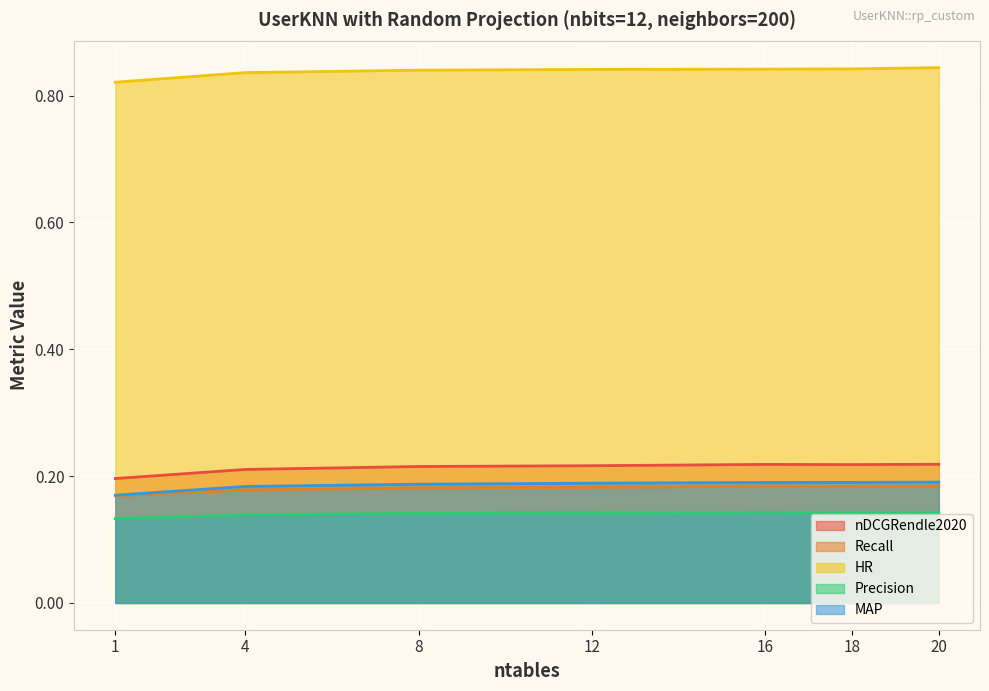

What is the value of the nDCGRendle2020 point at the 1st from the left?

0.2